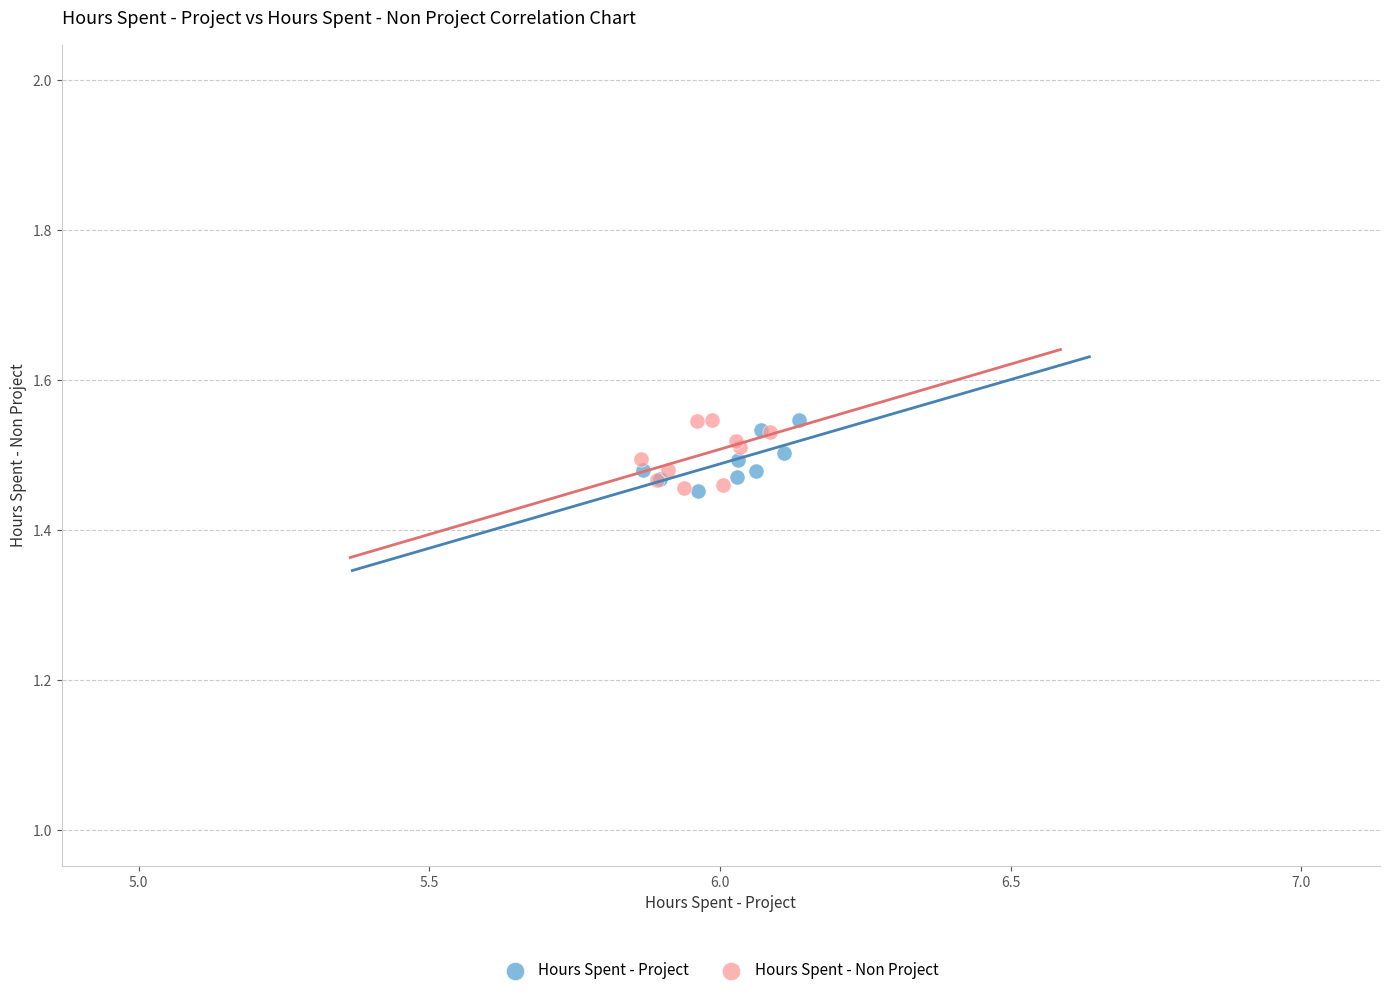

What are all the series names shown in the legend?

Hours Spent - Project, Hours Spent - Non Project